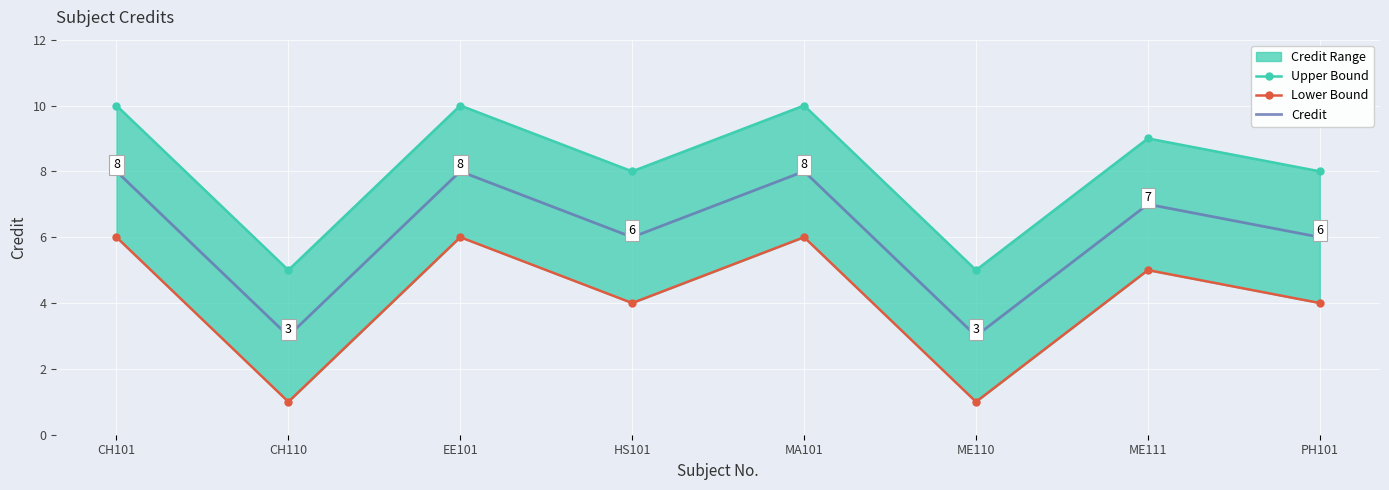

Between HS101 and ME110, which series saw the biggest shift?

Upper Bound